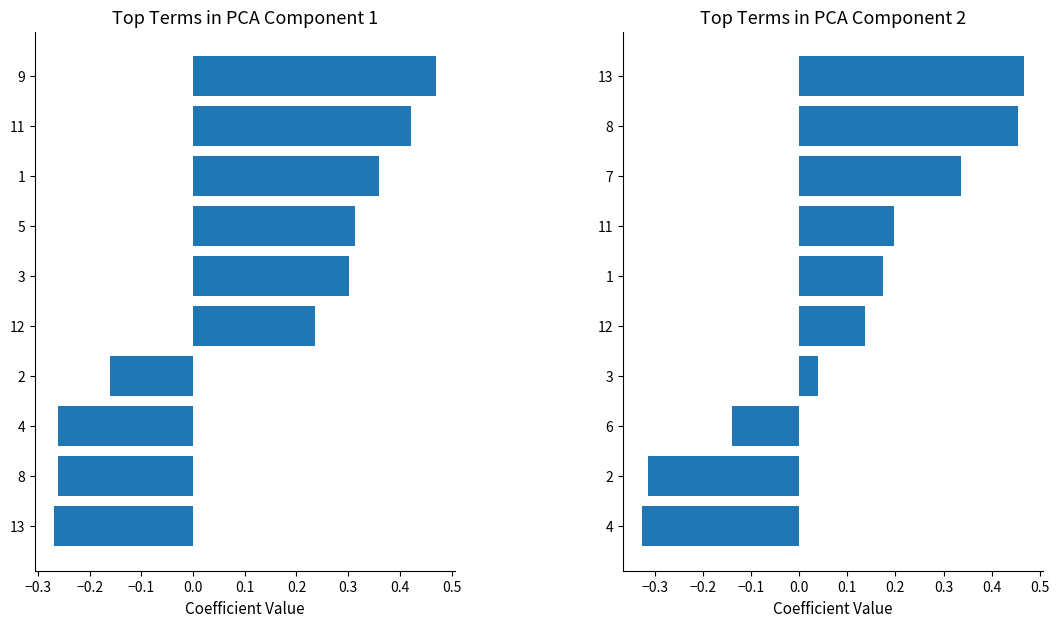

How many positive values does the W_c series have?

7